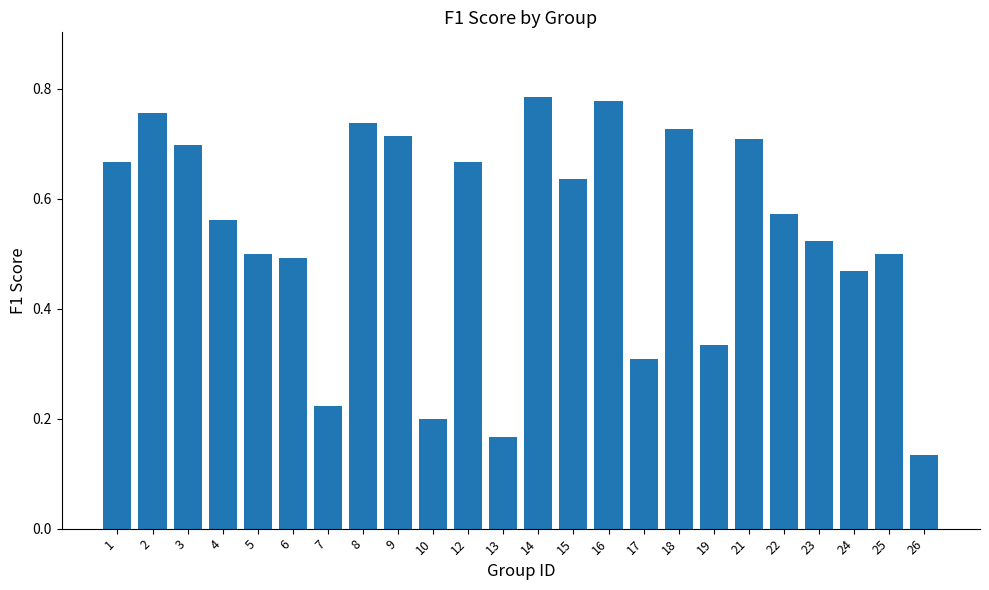

True or false: the data shows 0.5 at 19.

False